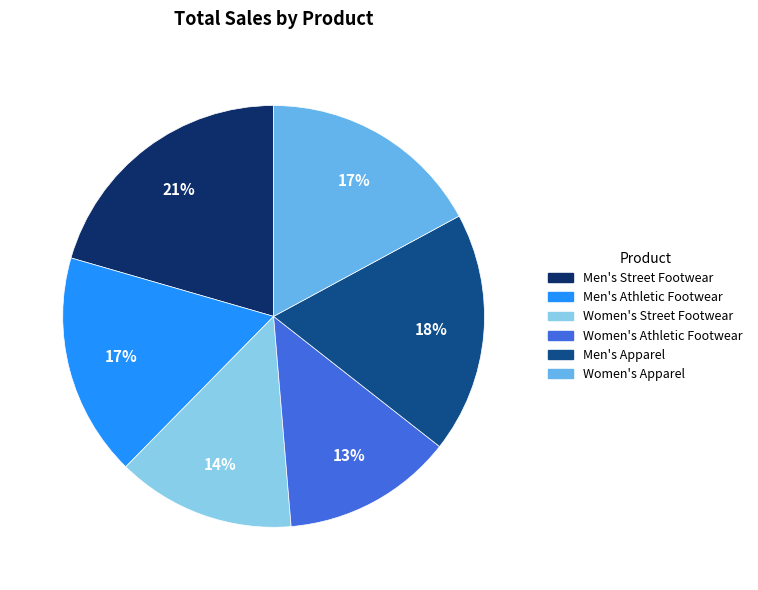

Is the sum of Men's Apparel and Women's Apparel greater than half?

No